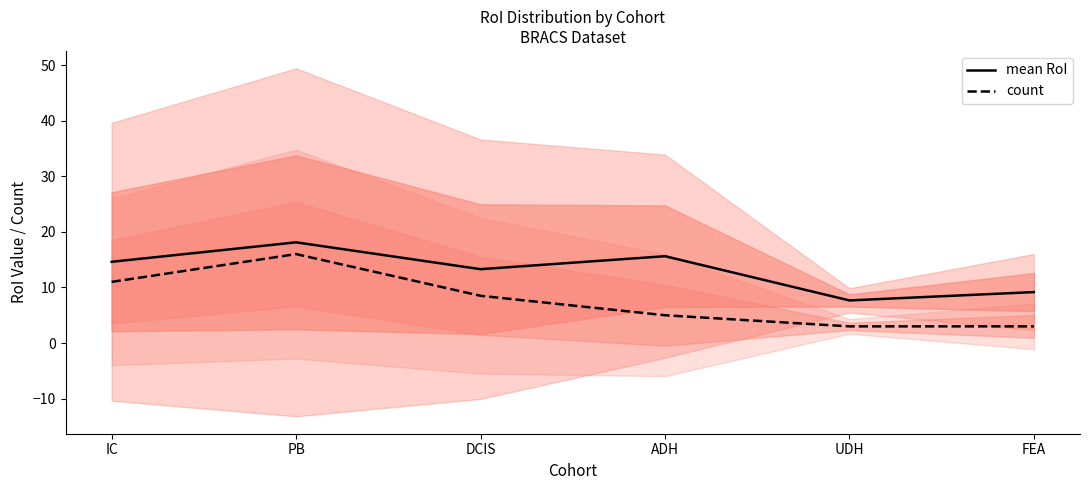

Where does the count series first go above 8?

IC